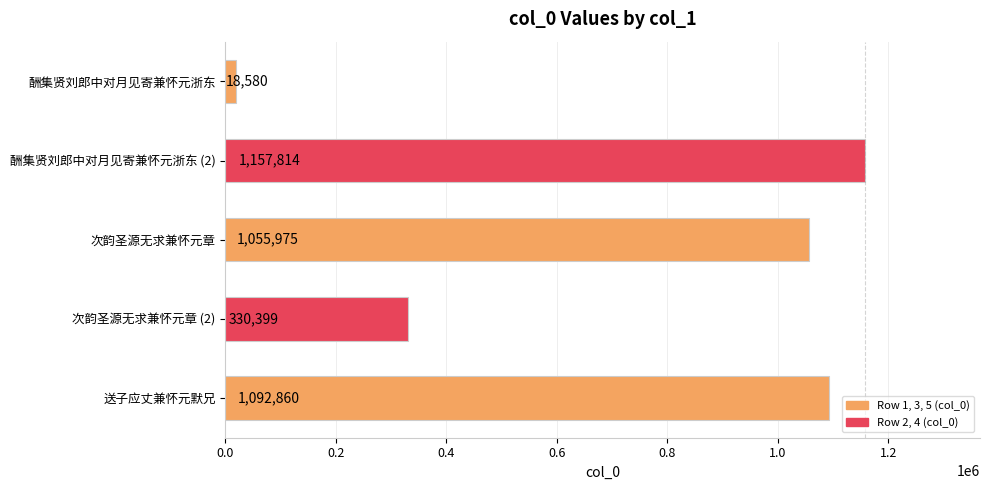

What is the sum of all values?

3655628